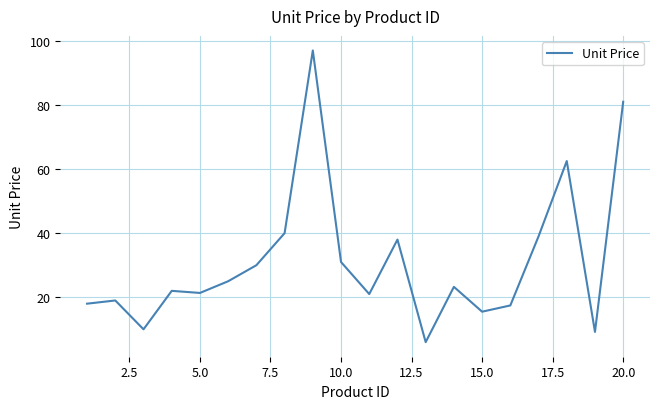

Count the number of values greater than 23.

10